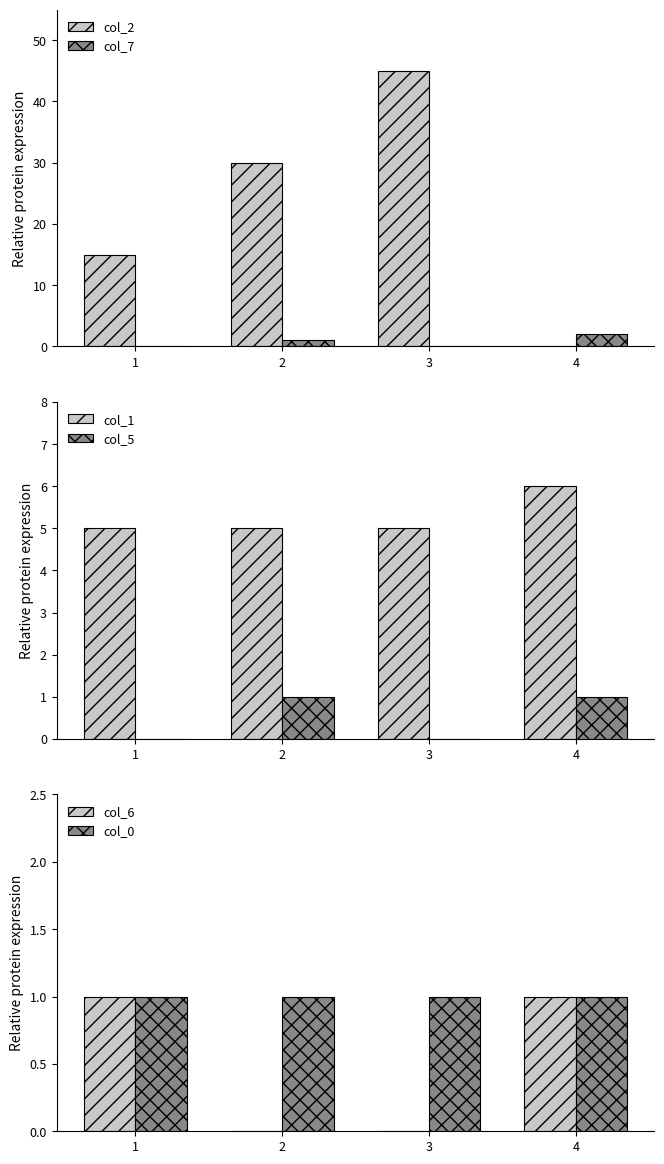

Are the bars horizontal?

No